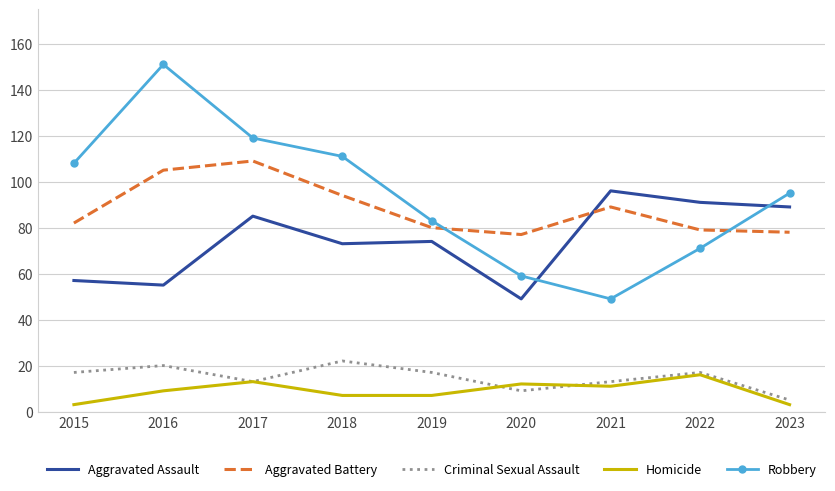

What are all the series names shown in the legend?

Aggravated Assault, Aggravated Battery, Criminal Sexual Assault, Homicide, Robbery